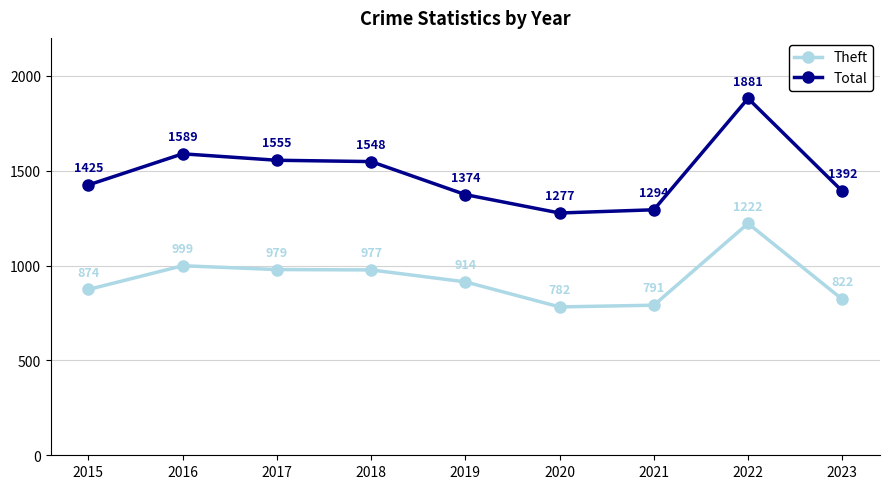

What is the sum of the Total values at 2020 and 2021?

2571